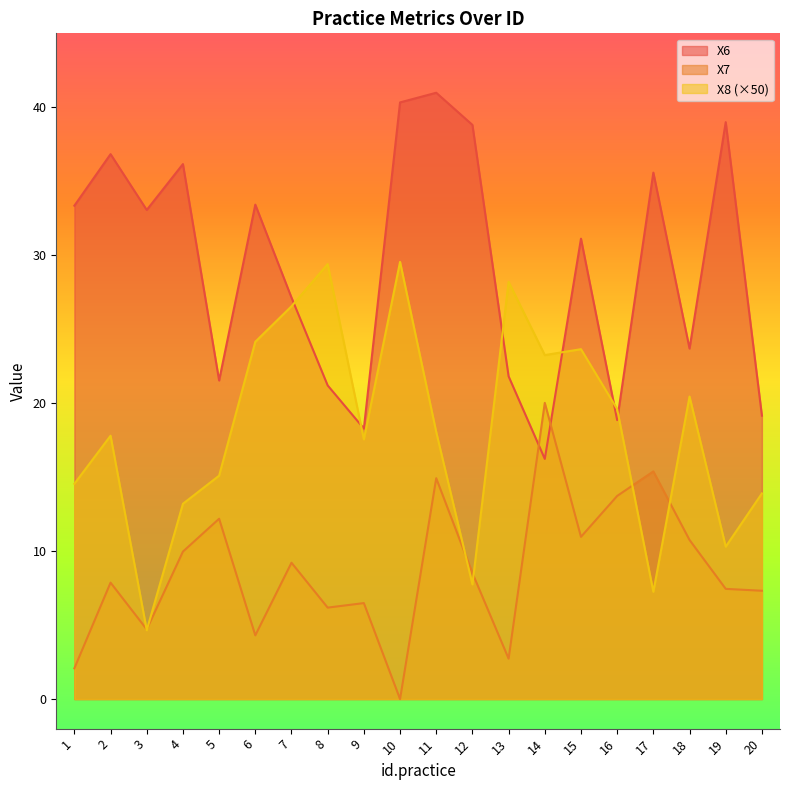

List the labels in order of X6 value, smallest first.

14, 9, 16, 20, 8, 5, 13, 18, 7, 15, 3, 1, 6, 17, 4, 2, 12, 19, 10, 11